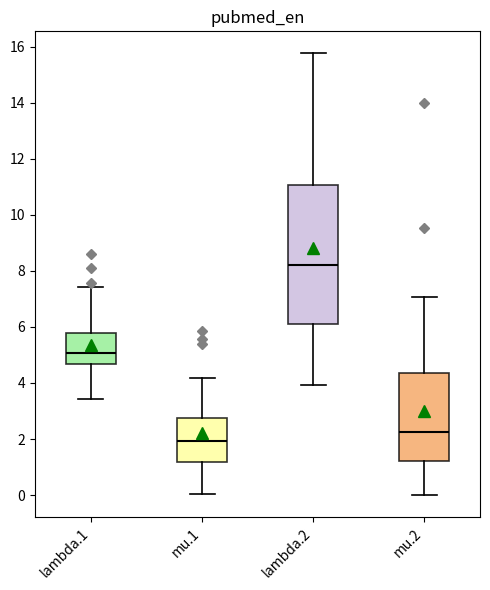

Reading left to right, read every box against the y-axis: the position of its median line, the range the box covers, and the ends of its whiskers. The values are not printed on the chart, so give them approximately, as read against the axis.

lambda.1: median 5.0, box 4.6 to 5.8, whiskers 3.4 to 7.4
mu.1: median 2.0, box 1.2 to 2.8, whiskers 0.0 to 4.2
lambda.2: median 8.2, box 6.2 to 11.0, whiskers 4.0 to 15.8
mu.2: median 2.2, box 1.2 to 4.4, whiskers 0.0 to 7.0